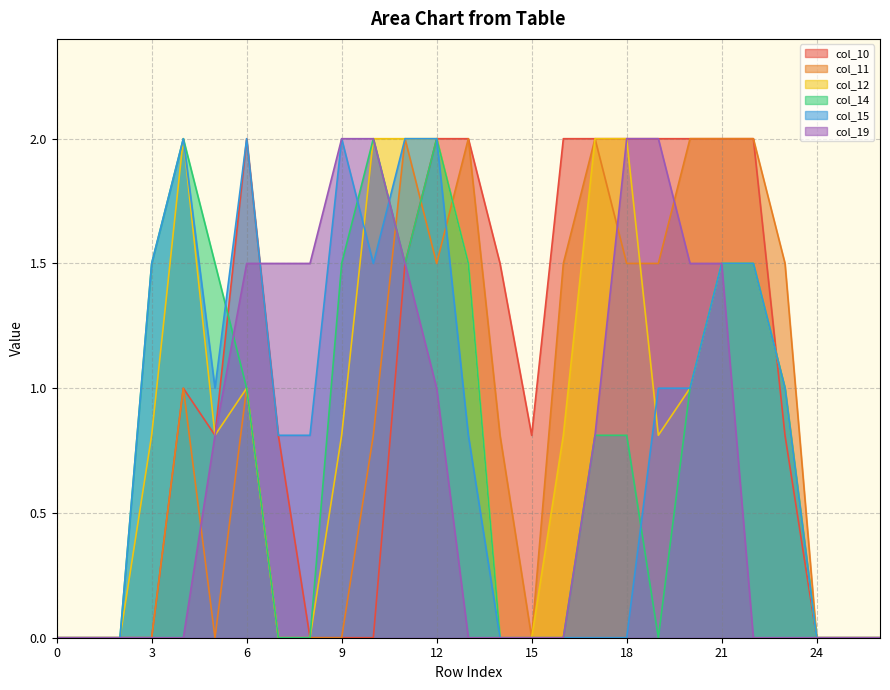

True or false: col_12 has a value of 0.0 at 25.

True